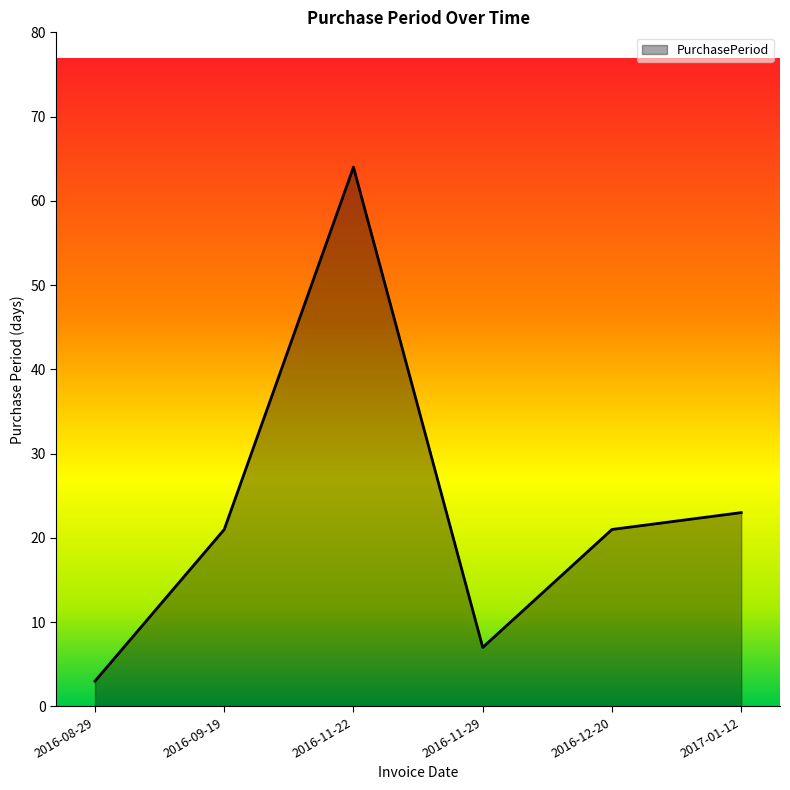

What position from the left is 2016-09-19?

2